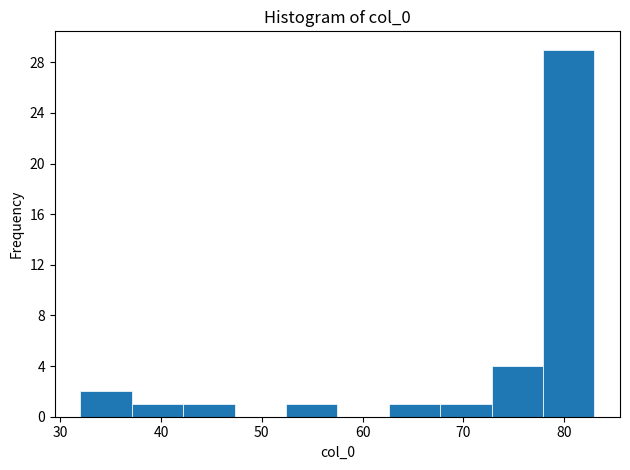

Which range on the x-axis has the tallest bar?

77.9 to 83.0